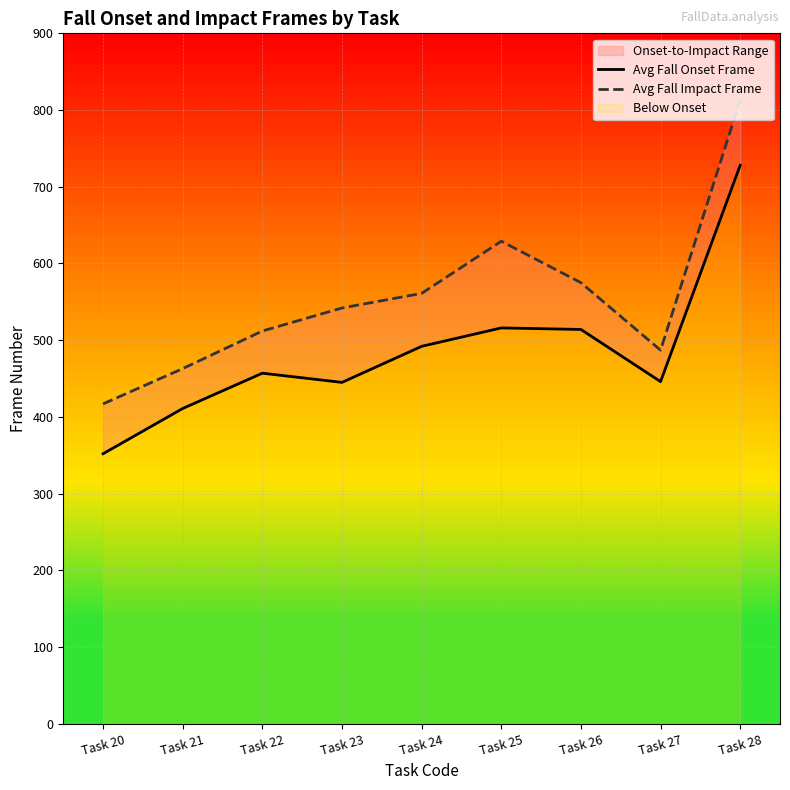

Between Task 25 and Task 28, which is larger?

Task 28